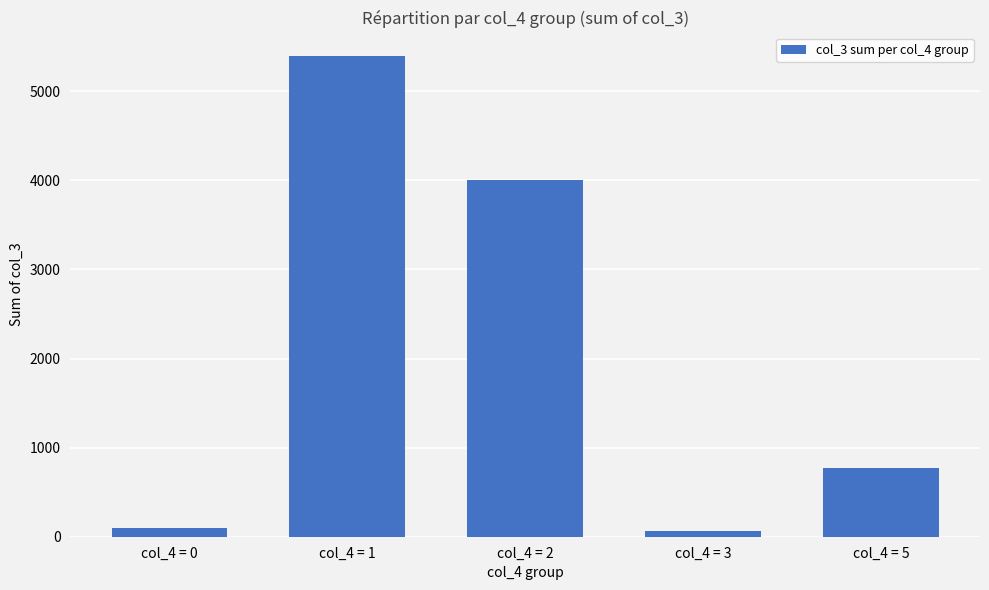

What is the maximum value shown in the chart?

5391